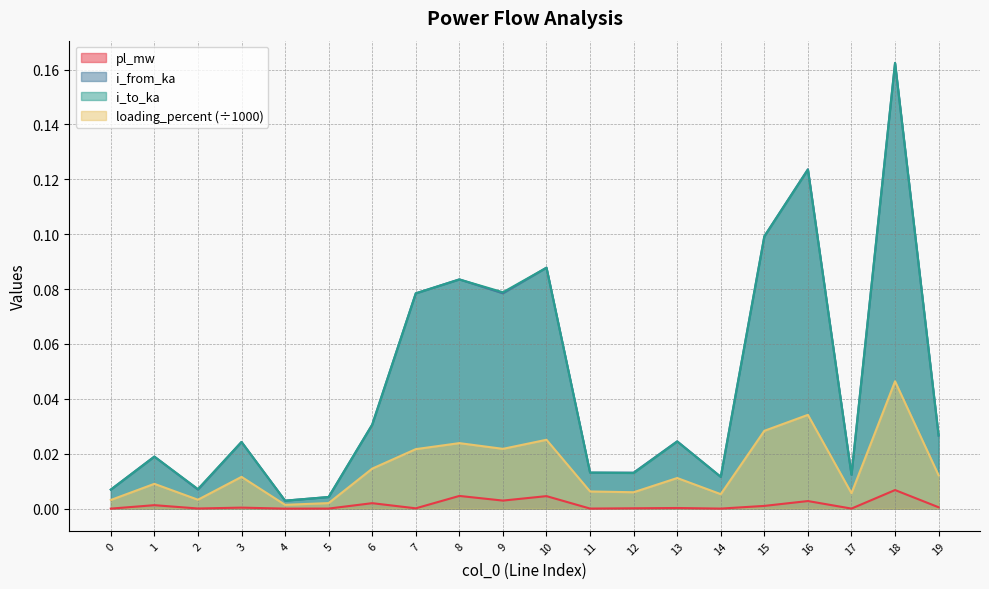

Which series ends up on top after the final intersection of i_from_ka and i_to_ka?

i_to_ka